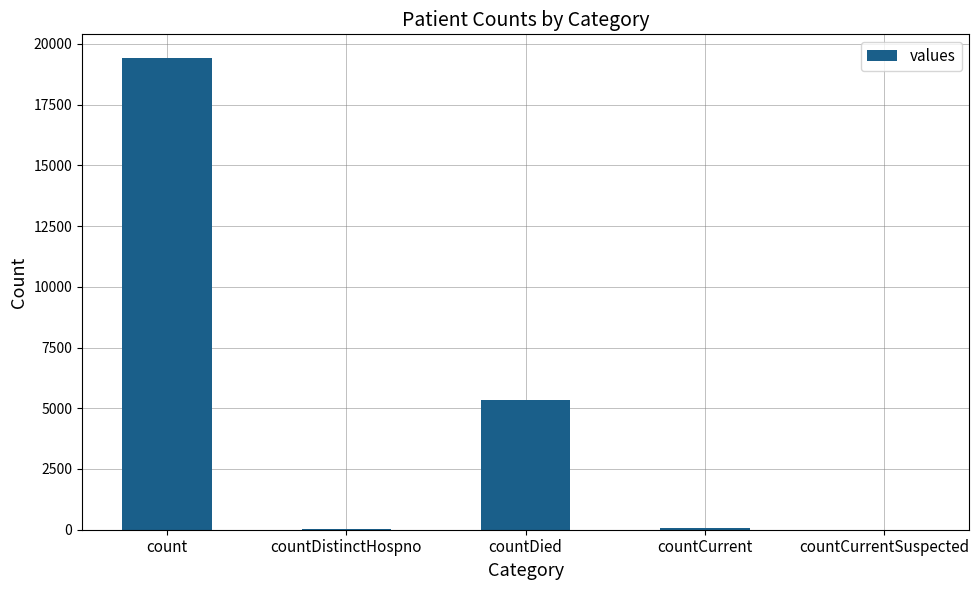

How many series are shown in this chart?

1